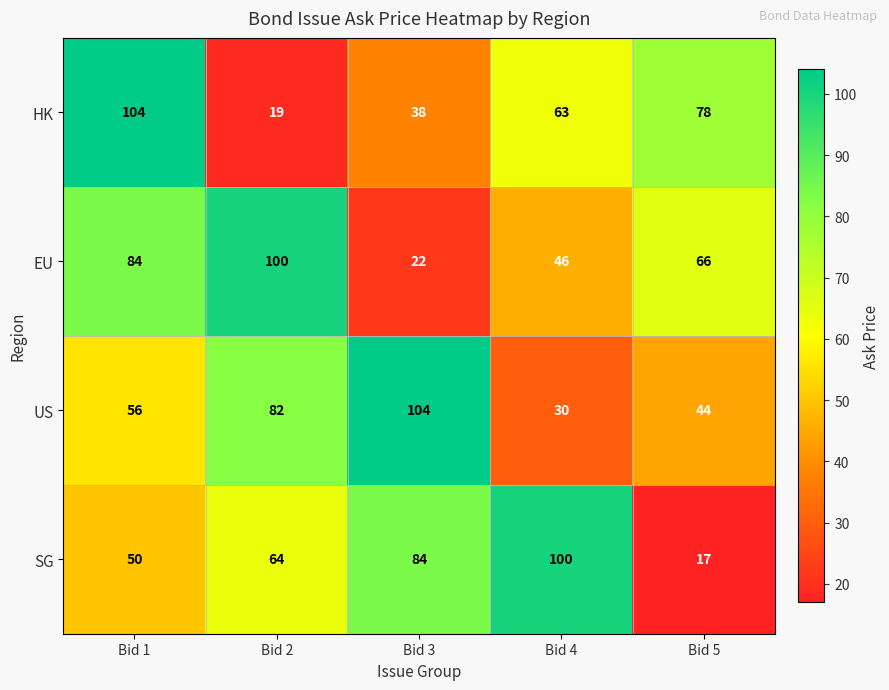

Which series has the largest total across all categories?

EU